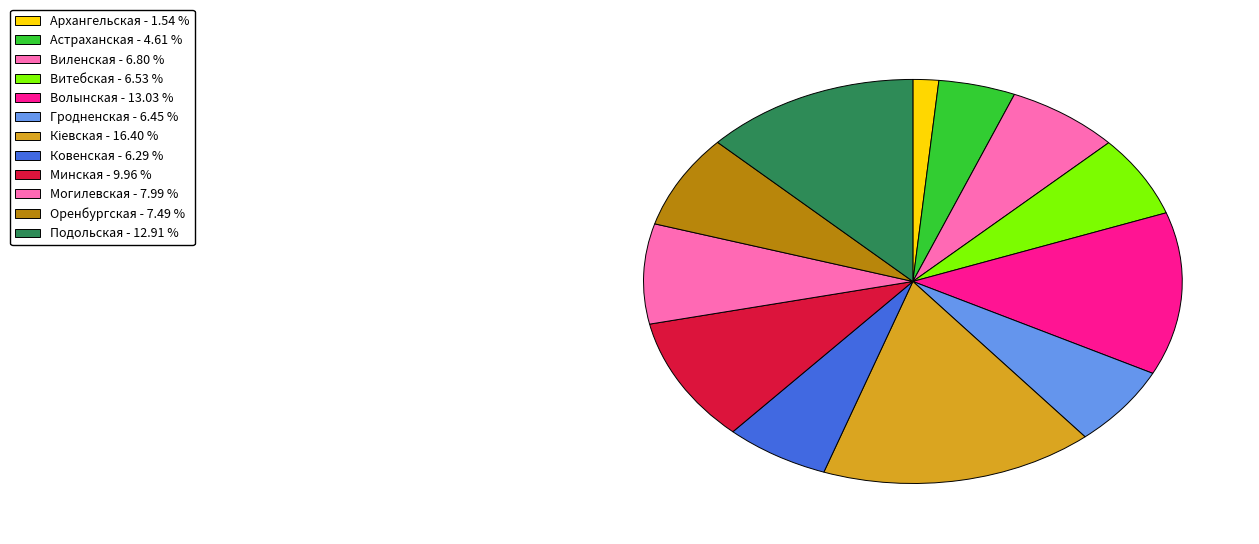

To the nearest percent, what is the combined percentage of Подольская and Могилевская?

21%